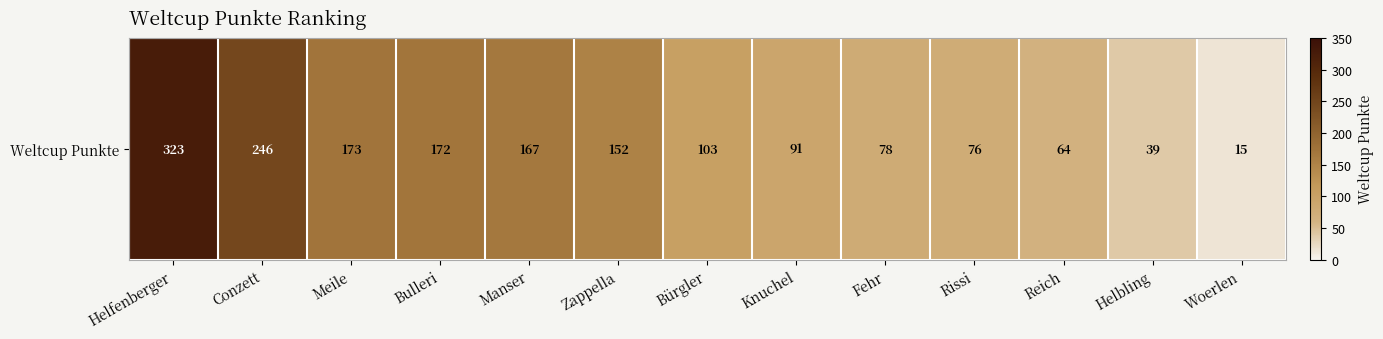

What is the sum of all values?

1699